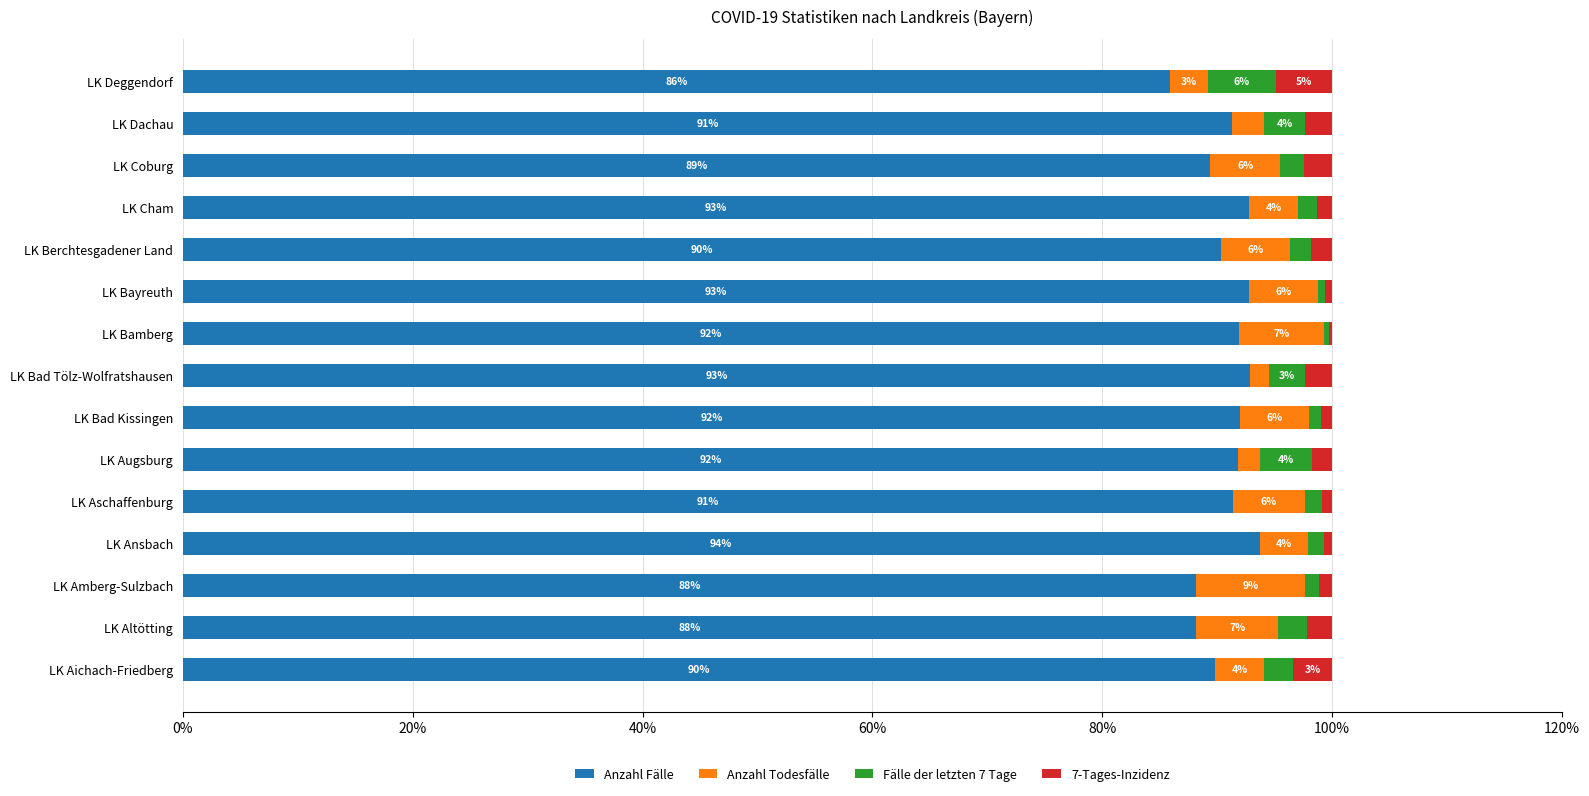

True or false: Anzahl Fälle has a value of 145.1 at LK Berchtesgadener Land.

False